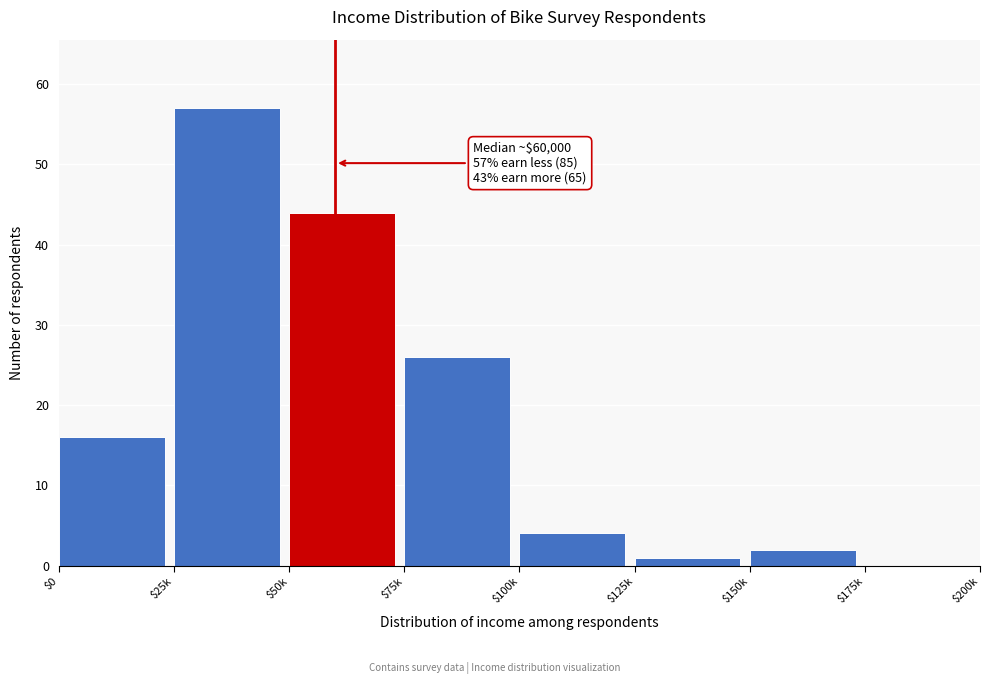

The chart shows a value of 0 at $175k. True or false?

True